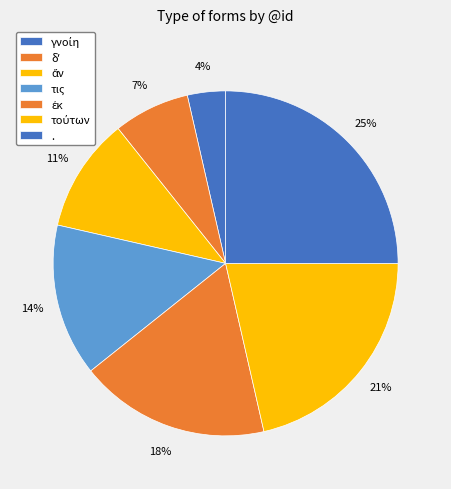

Which has a higher value, τις or .?

.